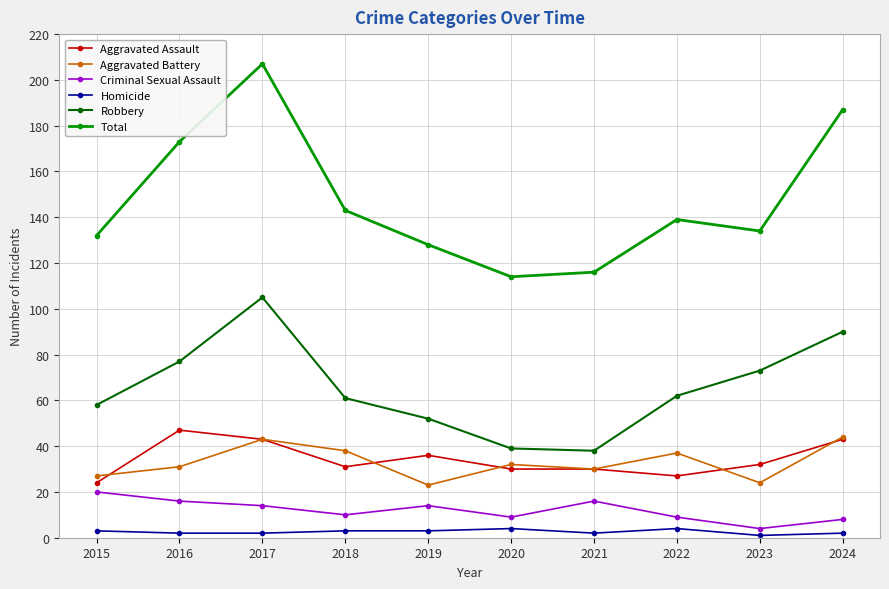

At which category does Aggravated Battery reach its first local peak?

2017